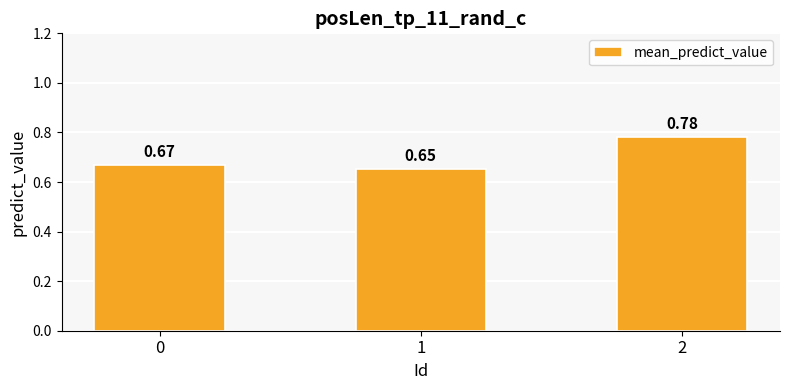

What is the sum of all values?

2.1